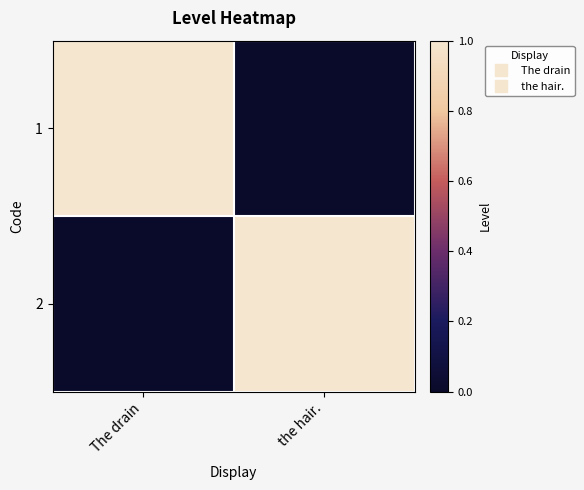

Reading right to left, extract all data points from this chart.

1: the hair.=0	The drain=1
2: the hair.=1	The drain=0